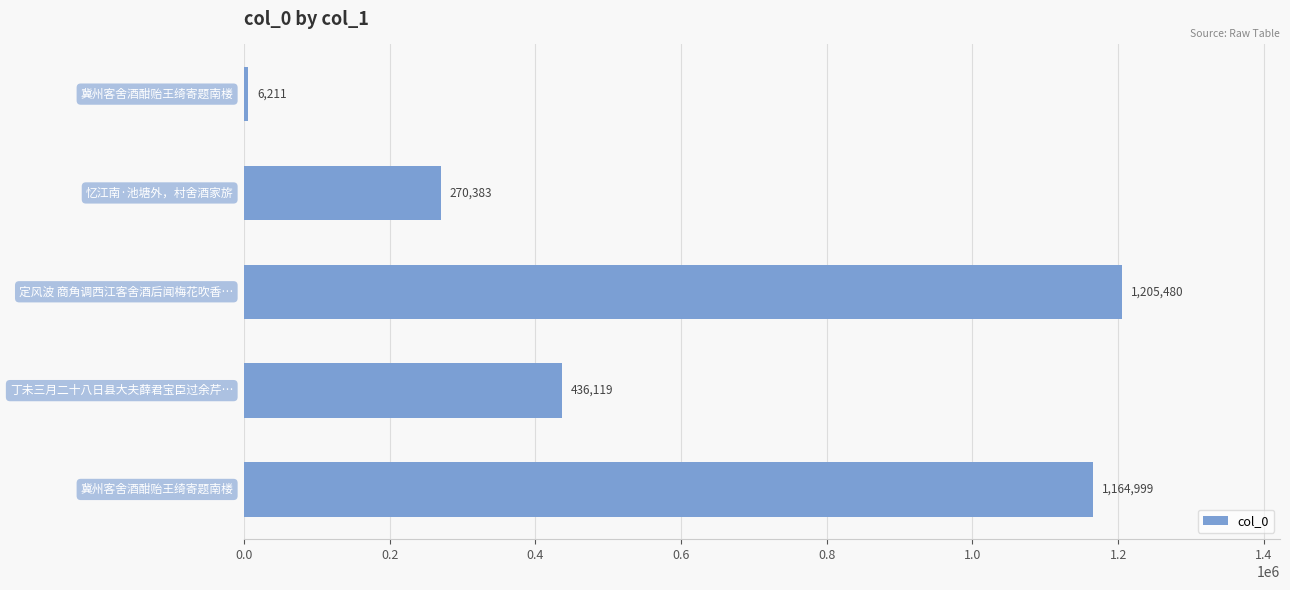

What is the value of the 4th bar from the top?

436119